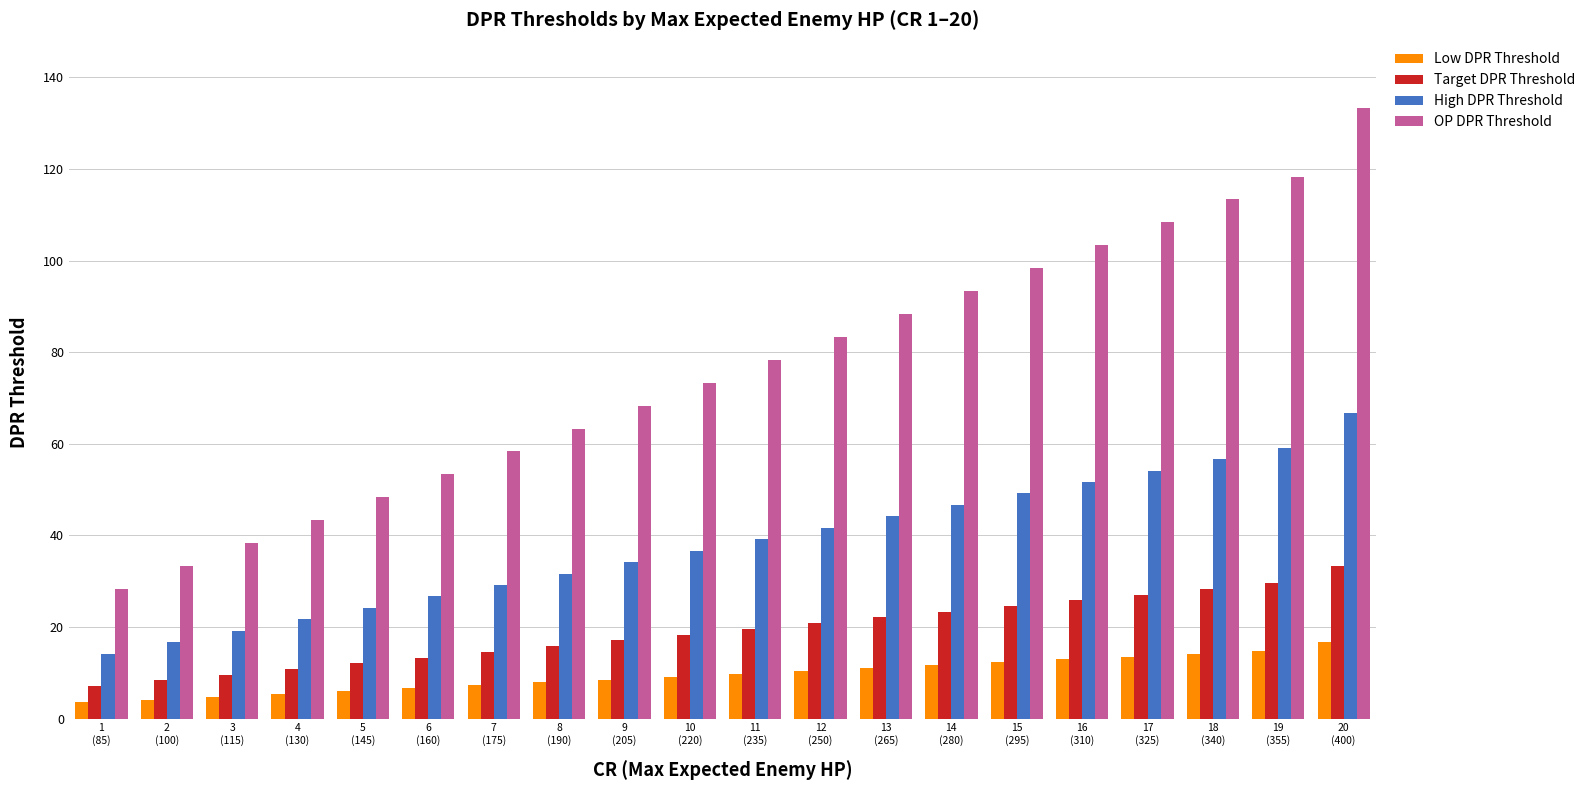

Which series has the widest spread of values?

OP DPR Threshold